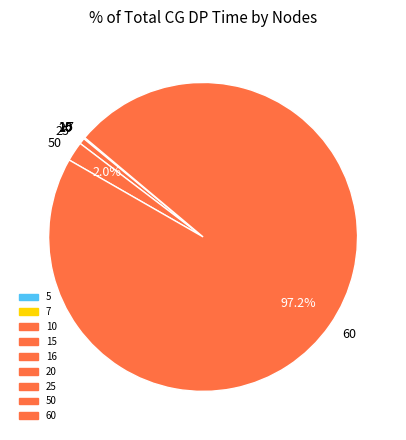

Is there any slice that represents more than half of the pie?

Yes